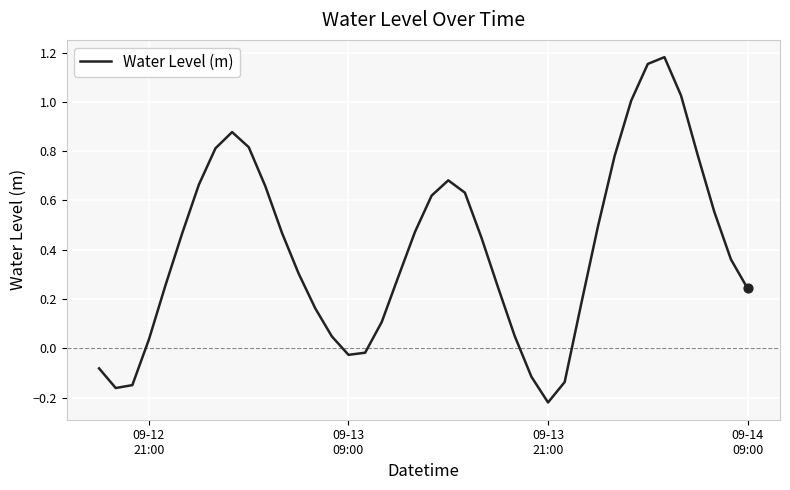

What is the difference between the maximum and minimum values?

1.4